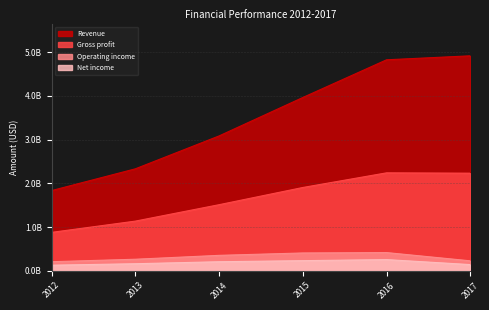

Reading left to right, what are all the values shown in this chart?

Revenue: 1834921000	2332051000	3084370000	3963313000	4825335000	4916469000
Gross profit: 879297000	1136670000	1512206000	1905547000	2240611000	2232724000
Operating income: 208695000	265098000	353955000	408547000	417471000	228831000
Net income: 128778000	162330000	208042000	232573000	256979000	142891000